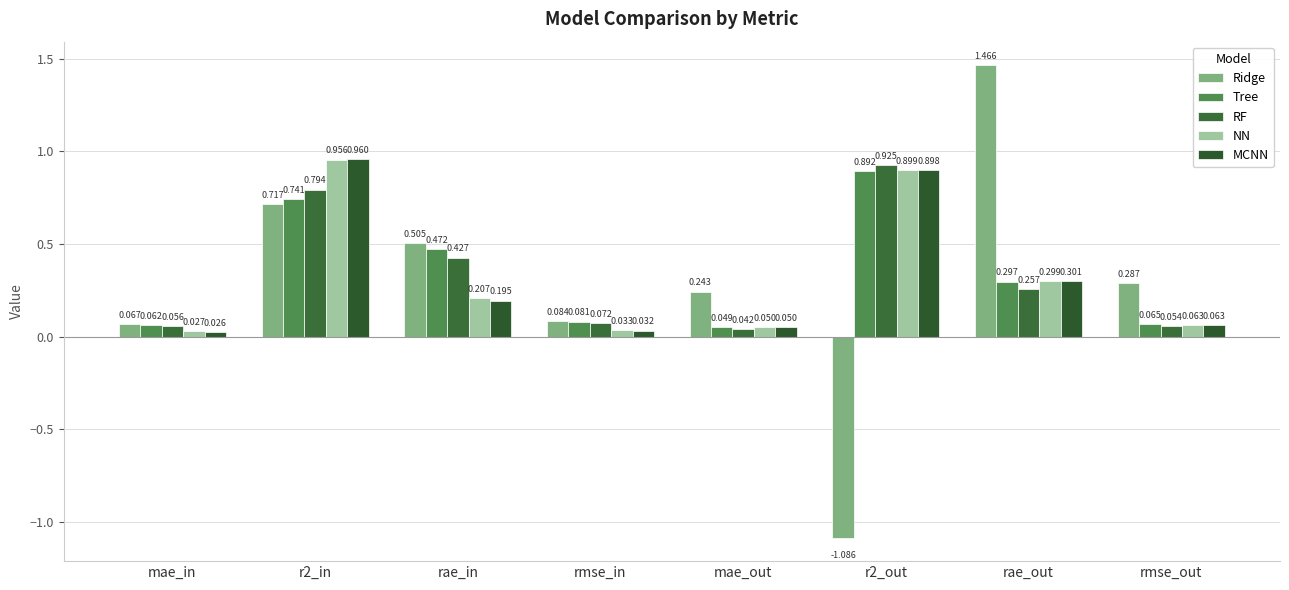

How many positive values does the Ridge series have?

7